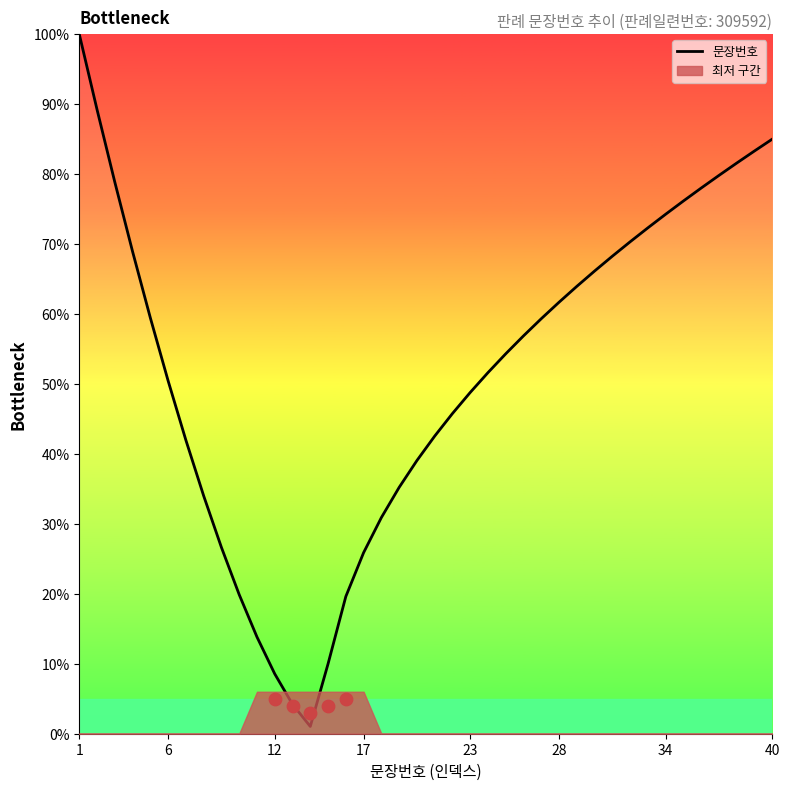

The 문장번호 series shows 74.3 at 34. True or false?

True